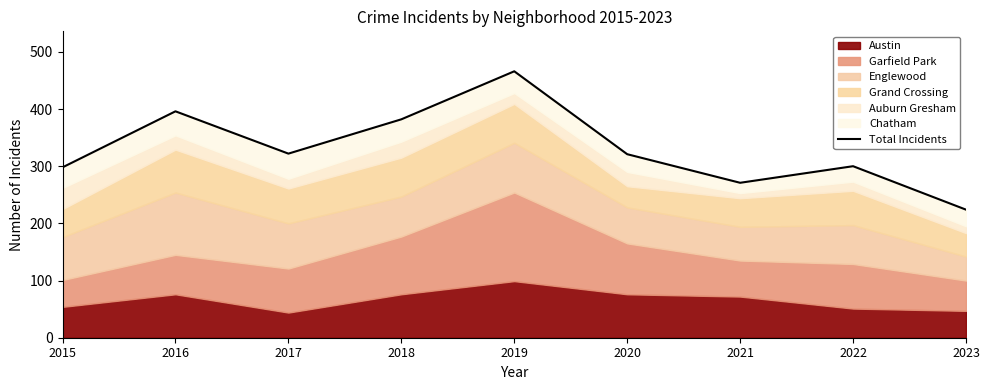

Rank the categories by value from highest to lowest.

2019, 2016, 2018, 2017, 2020, 2022, 2015, 2021, 2023